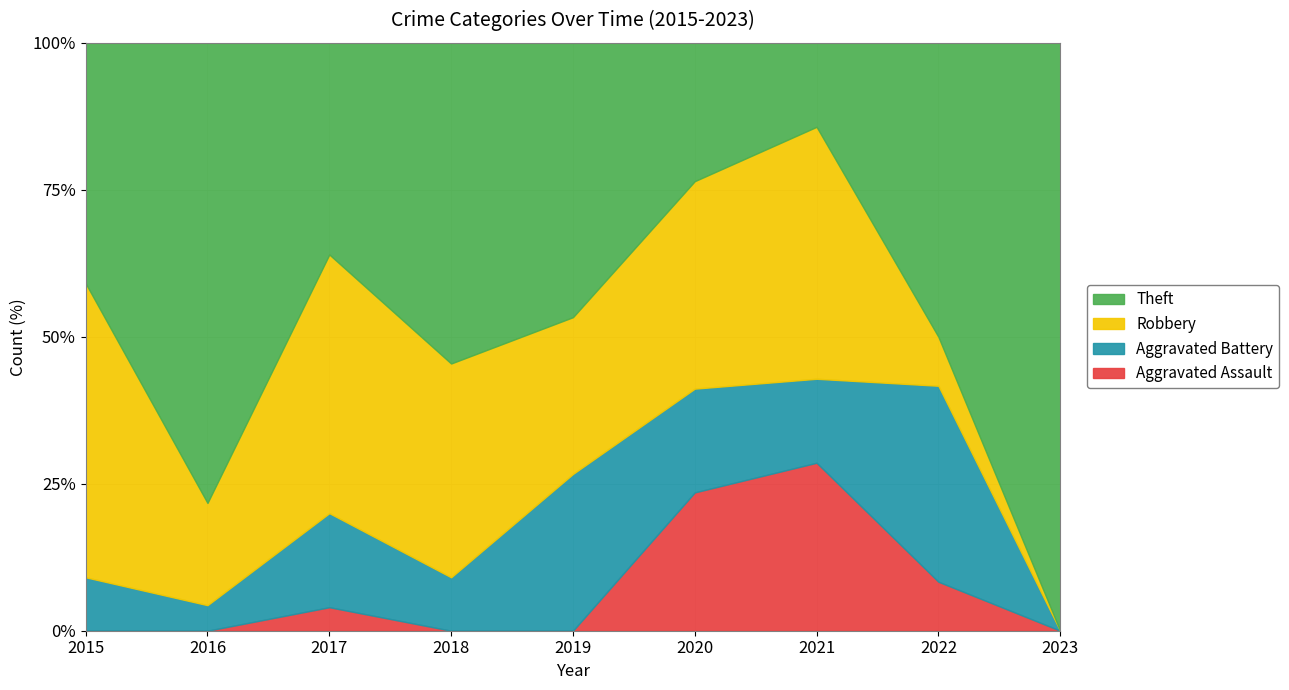

Is it true that Theft equals 7 at 2019?

True